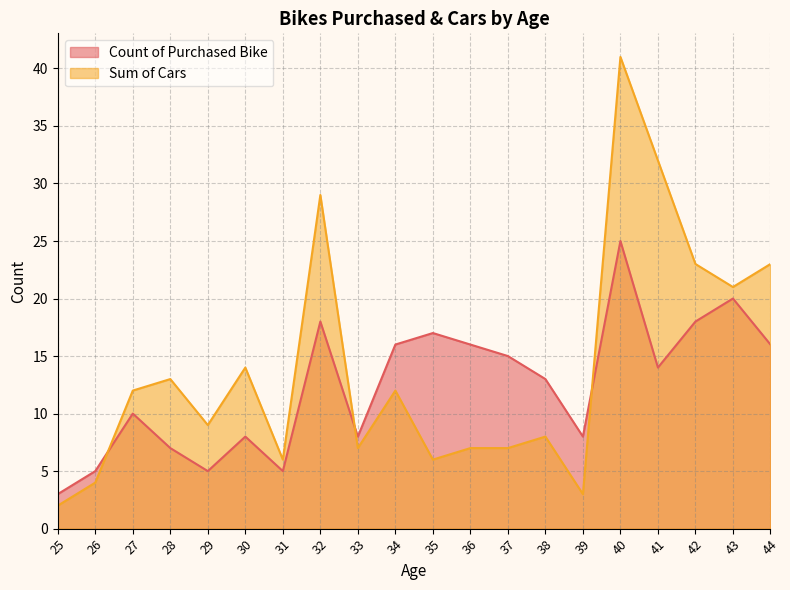

At which label does Count of Purchased Bike reach its peak?

40